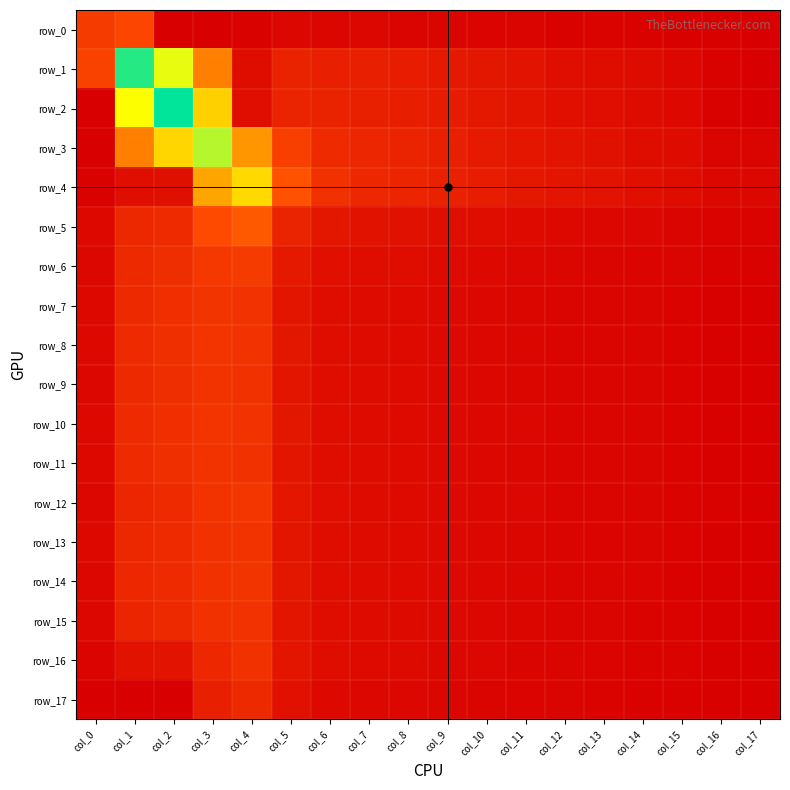

True or false: row_3 has a value of 0.8 at col_3.

False